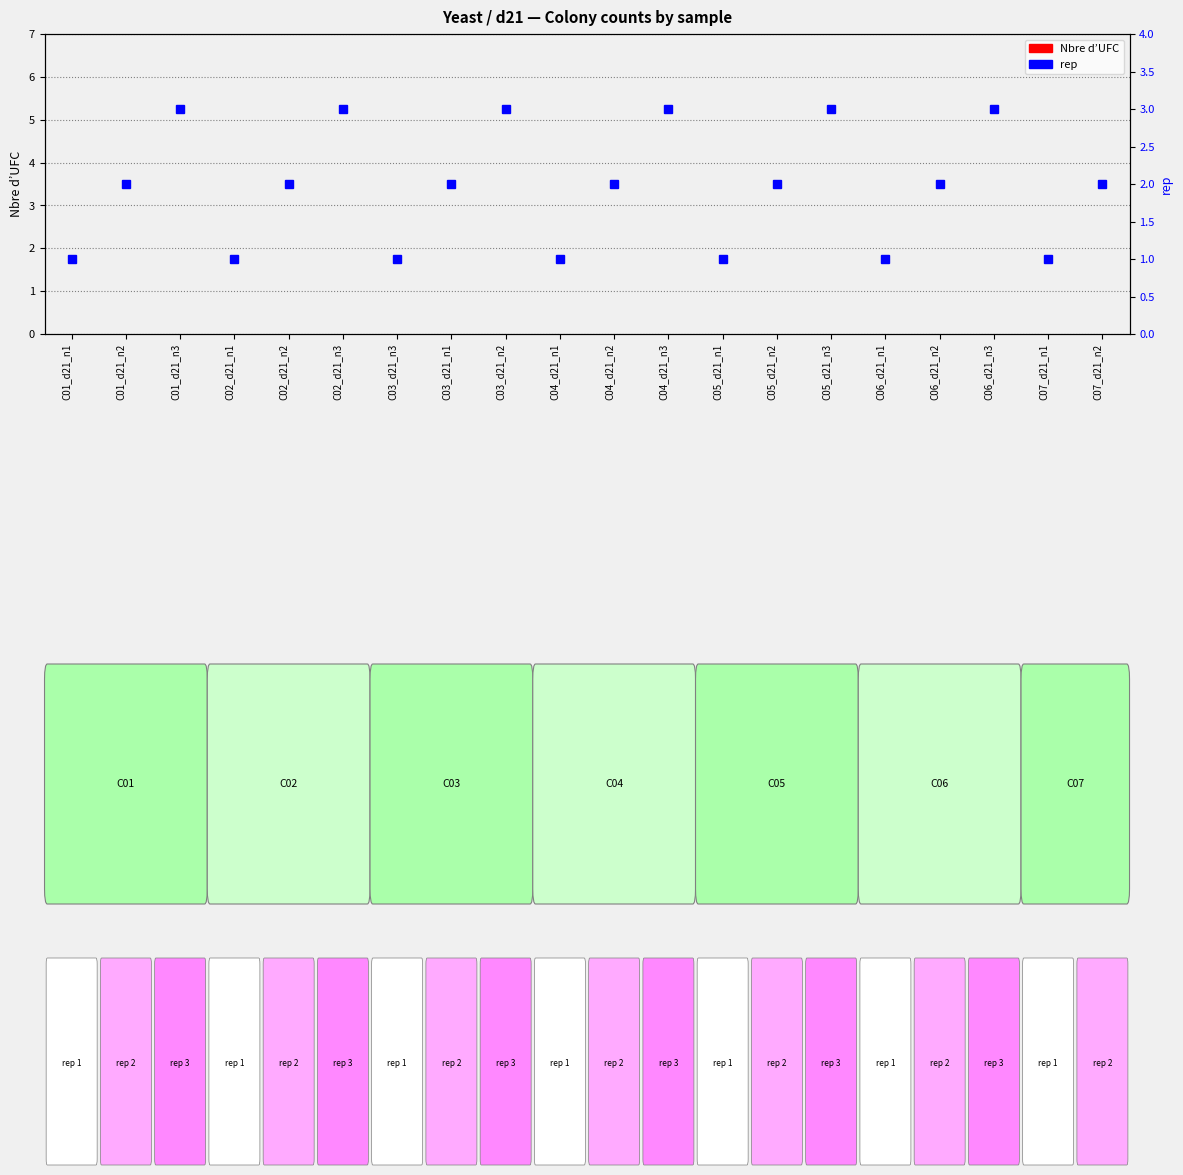

What value does the rep series have at C04_d21_n1?

1